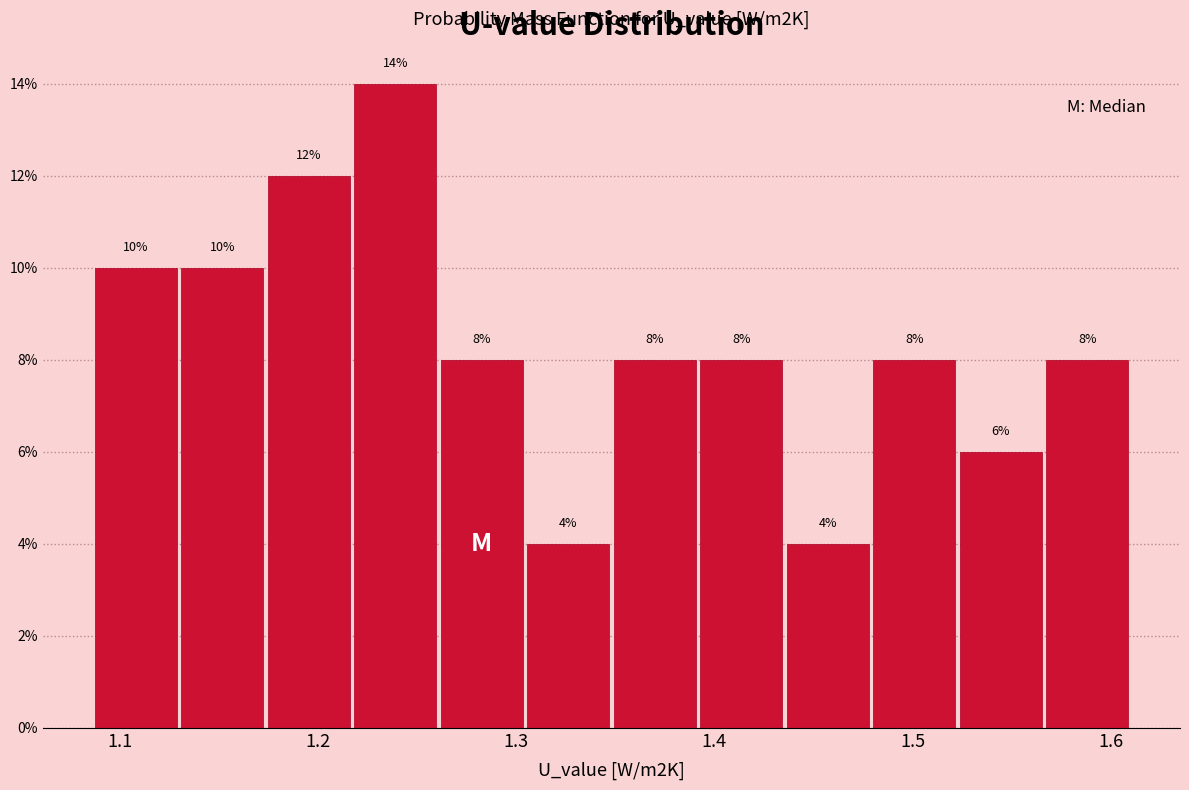

Reading left to right, list every bar in this chart as the range it spans on the x-axis followed by its height. The bar edges are not printed on the chart, so give them approximately, as read against the axis.

1.09 to 1.13: 10
1.13 to 1.17: 10
1.17 to 1.22: 12
1.22 to 1.26: 14
1.26 to 1.30: 8
1.30 to 1.35: 4
1.35 to 1.39: 8
1.39 to 1.44: 8
1.44 to 1.48: 4
1.48 to 1.52: 8
1.52 to 1.57: 6
1.57 to 1.61: 8